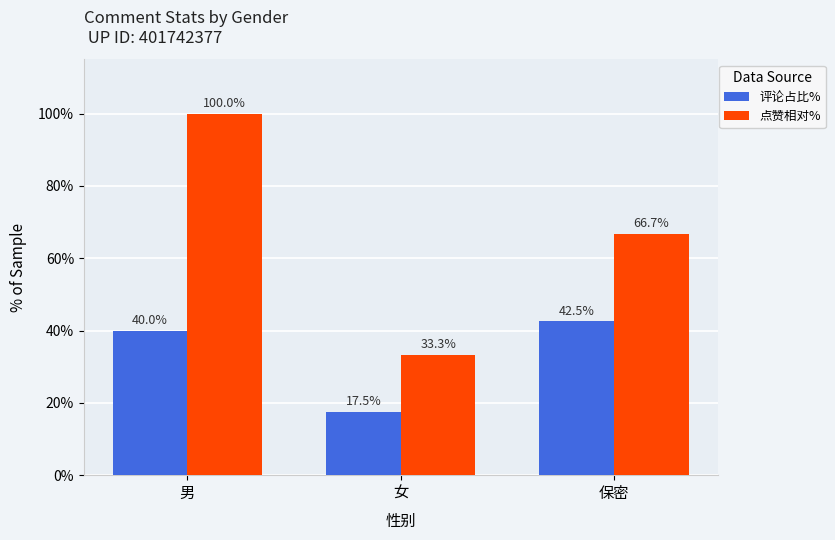

What is the label of the 3rd bar from the left?

保密